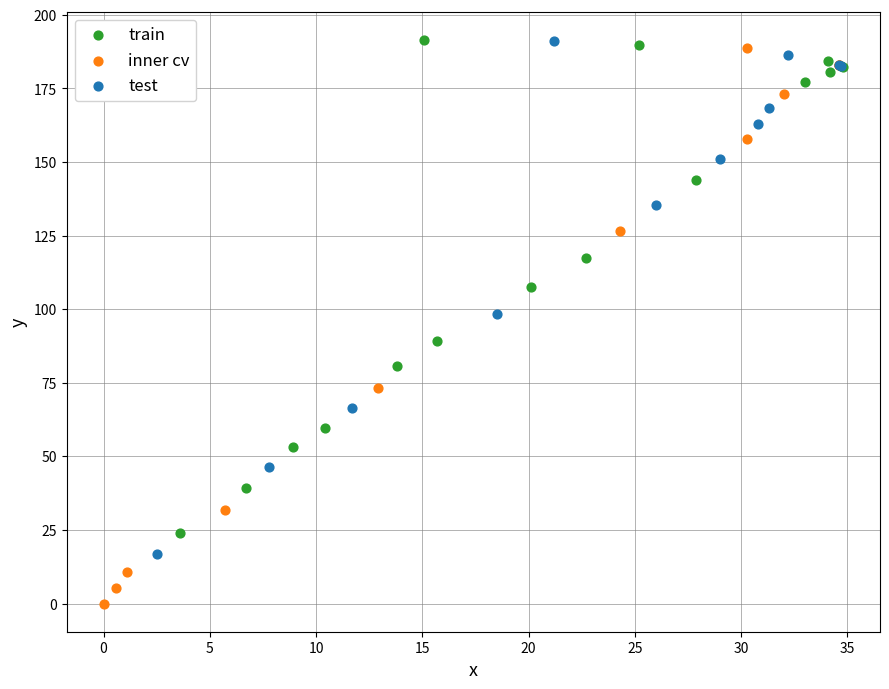

Which series has the largest Y range (max minus min)?

inner cv